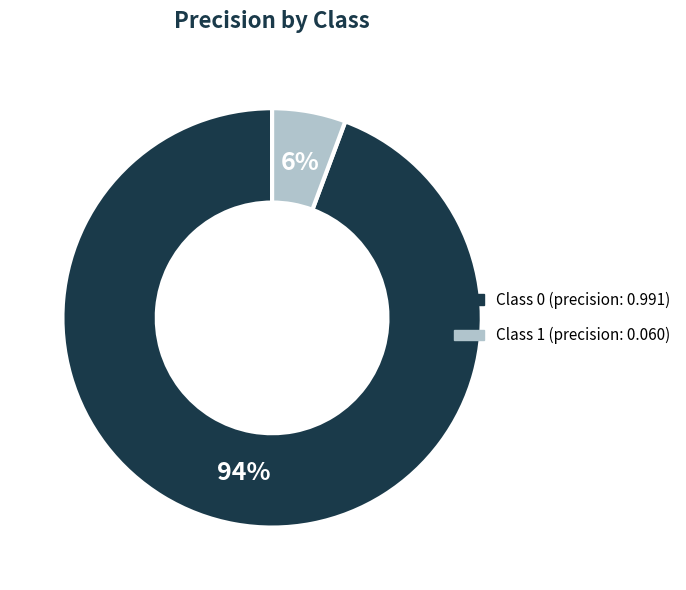

Is there any slice that represents more than half of the pie?

Yes